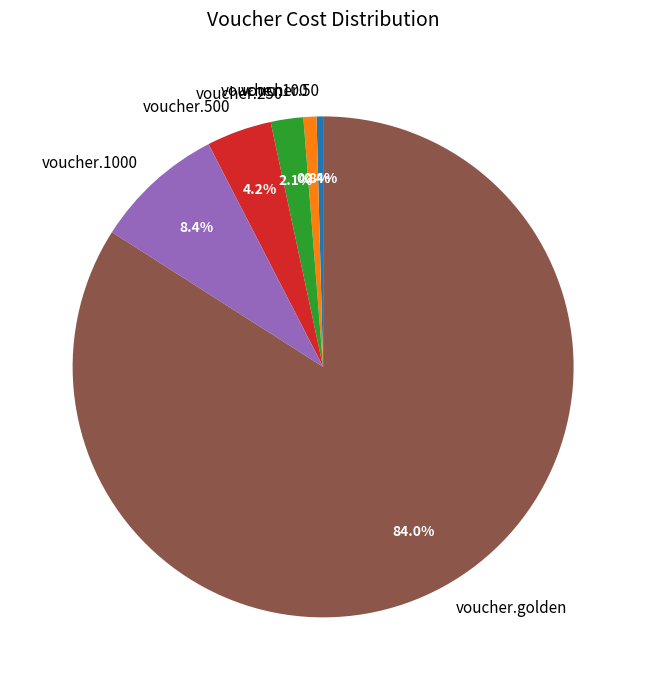

To the nearest percent, what portion does voucher.250 represent?

2%